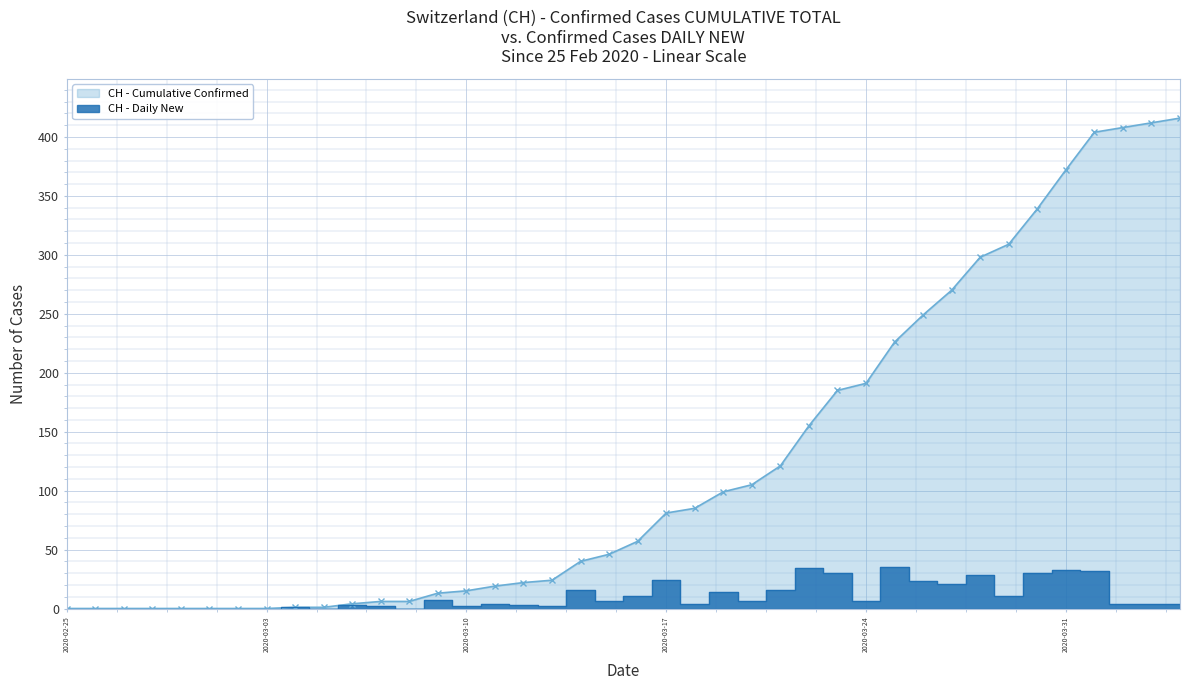

What is the maximum value for CH - Cumulative Confirmed?

416